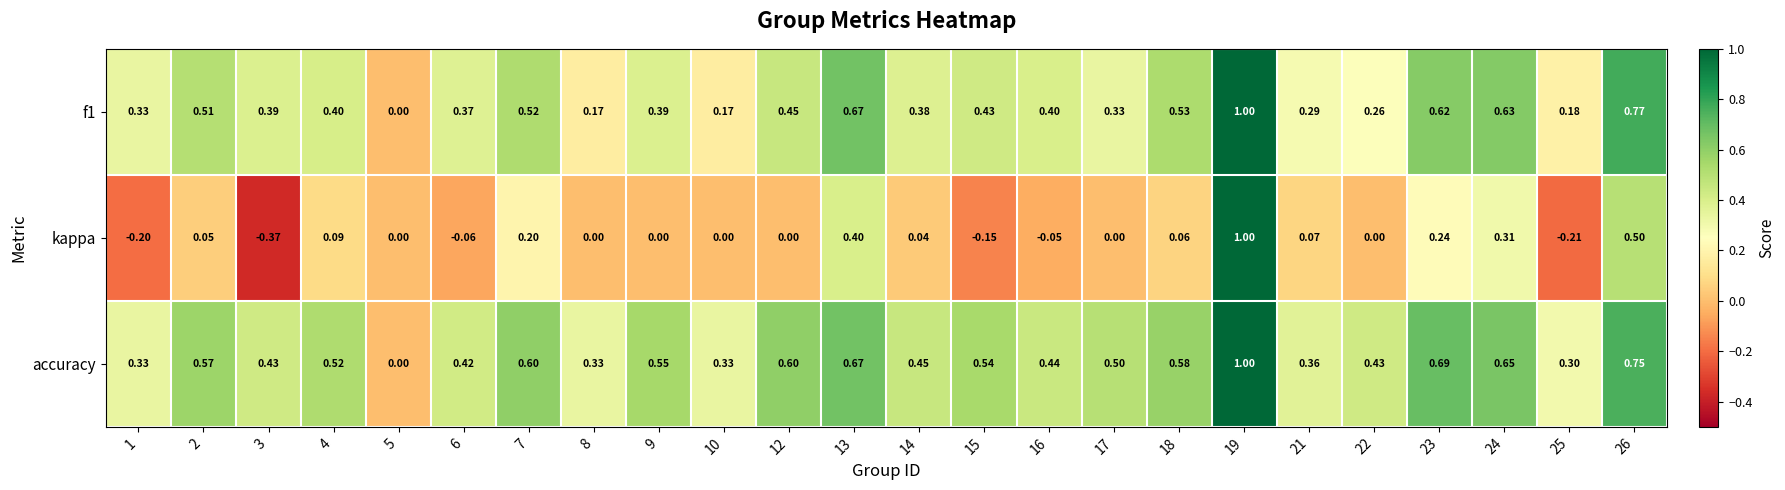

What is the spread (max minus min) of values at 17?

0.5